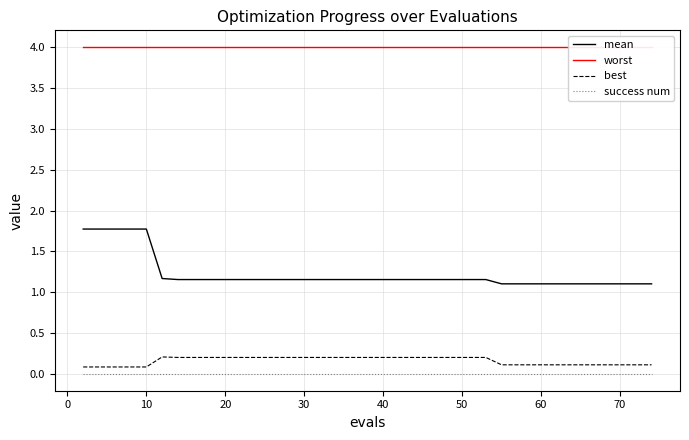

Is the value of best at 20 greater than the value of mean at 20?

No